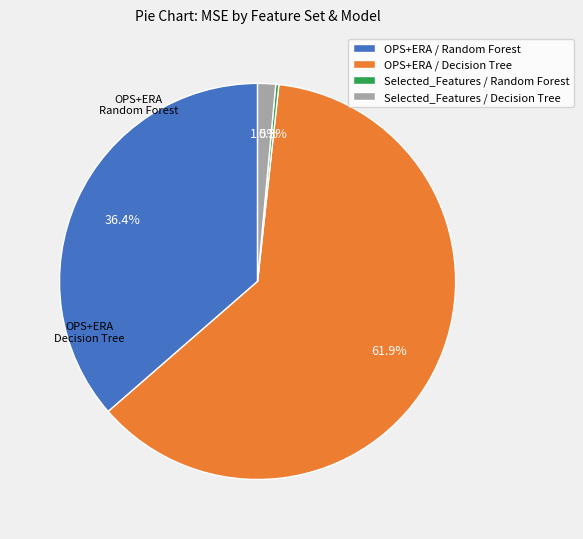

What portion of the pie excludes OPS+ERA / Random Forest?

63.6%